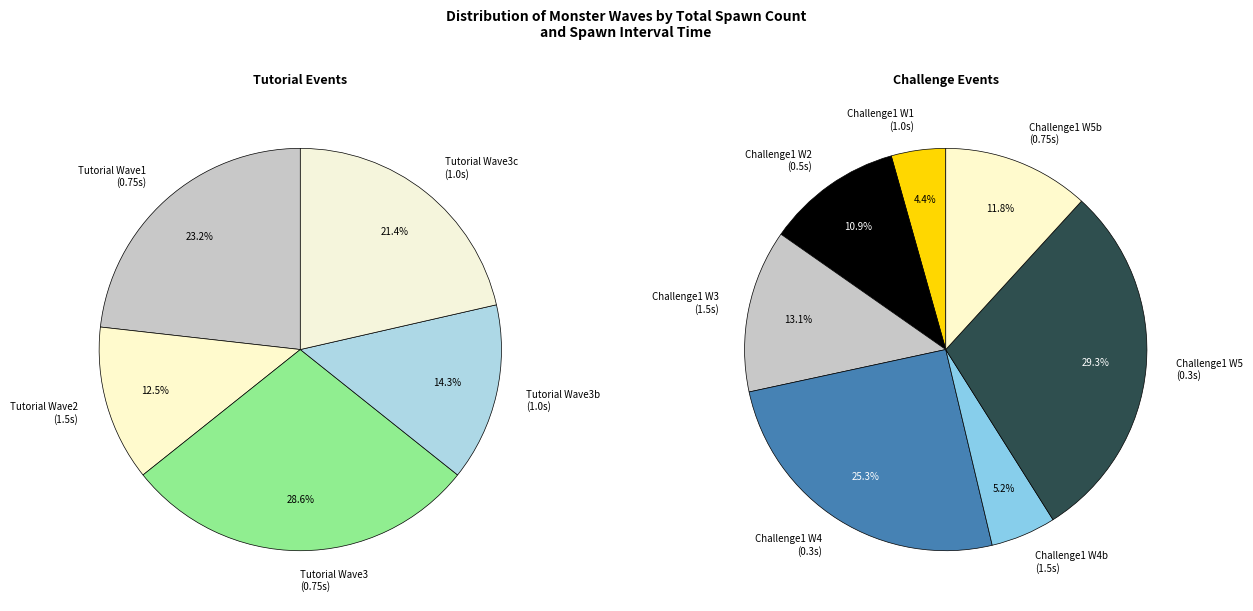

Is 7 the majority of the pie?

No